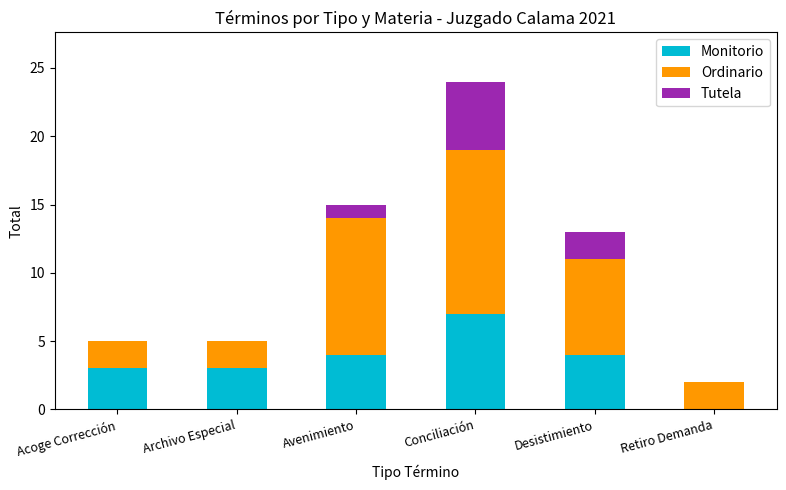

Is it true that Monitorio equals 5 at Acoge Corrección?

False